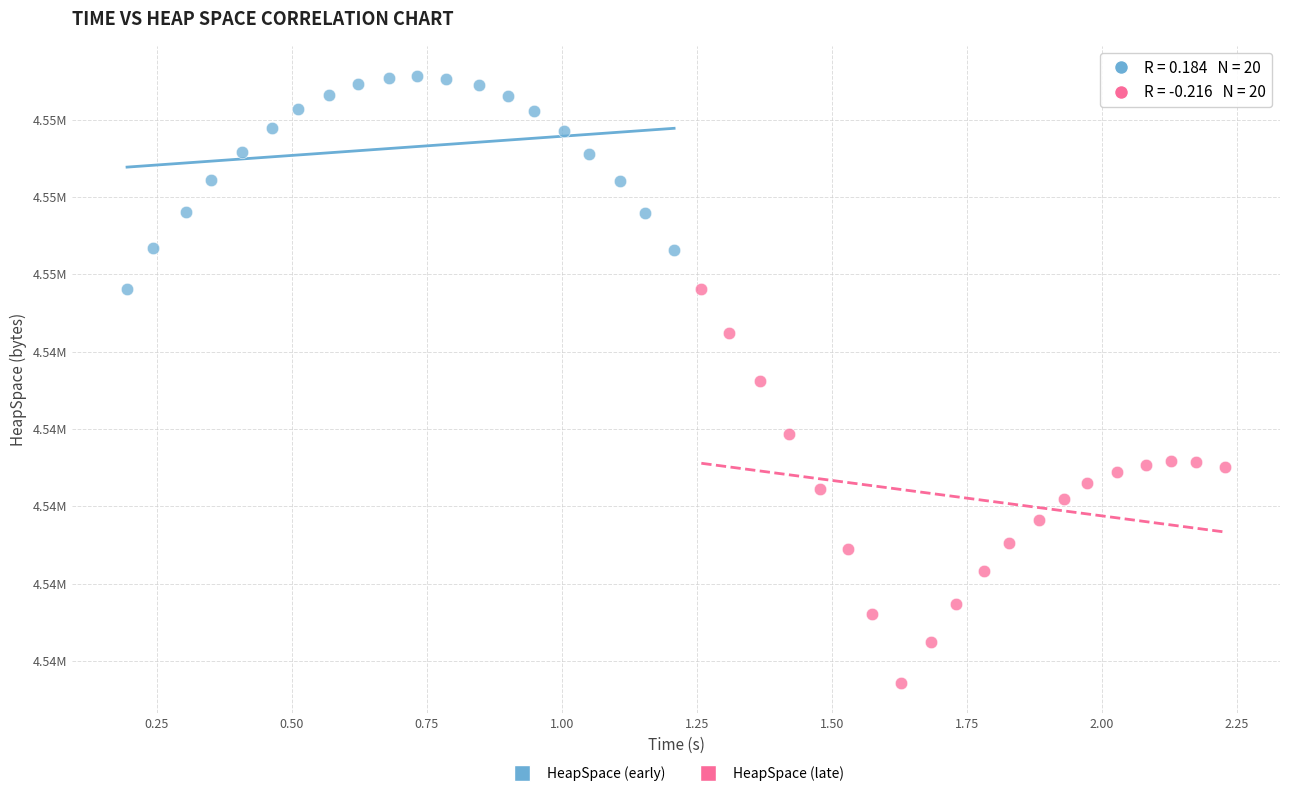

Which series reaches the minimum Y coordinate?

HeapSpace (late)